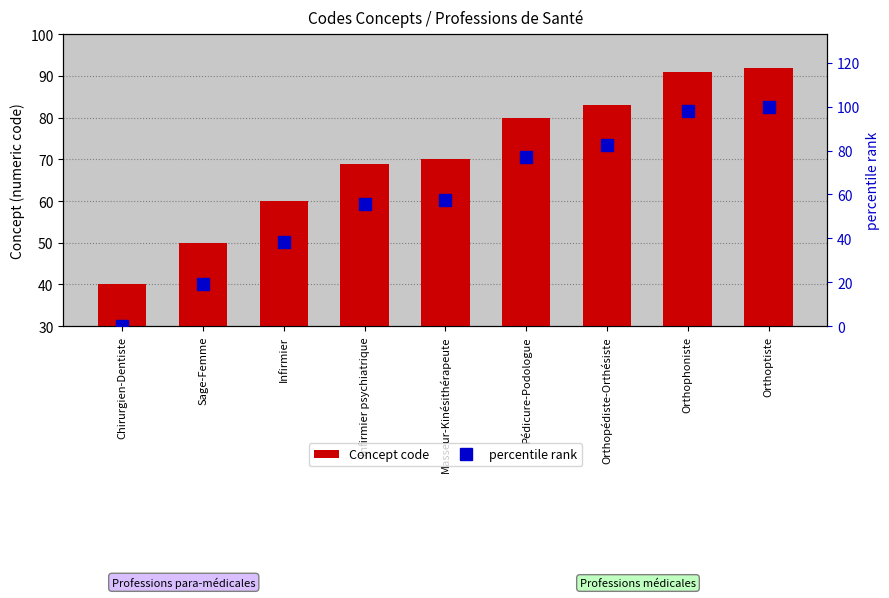

At Orthophoniste, list the series in order from smallest to largest.

Concept code, percentile rank